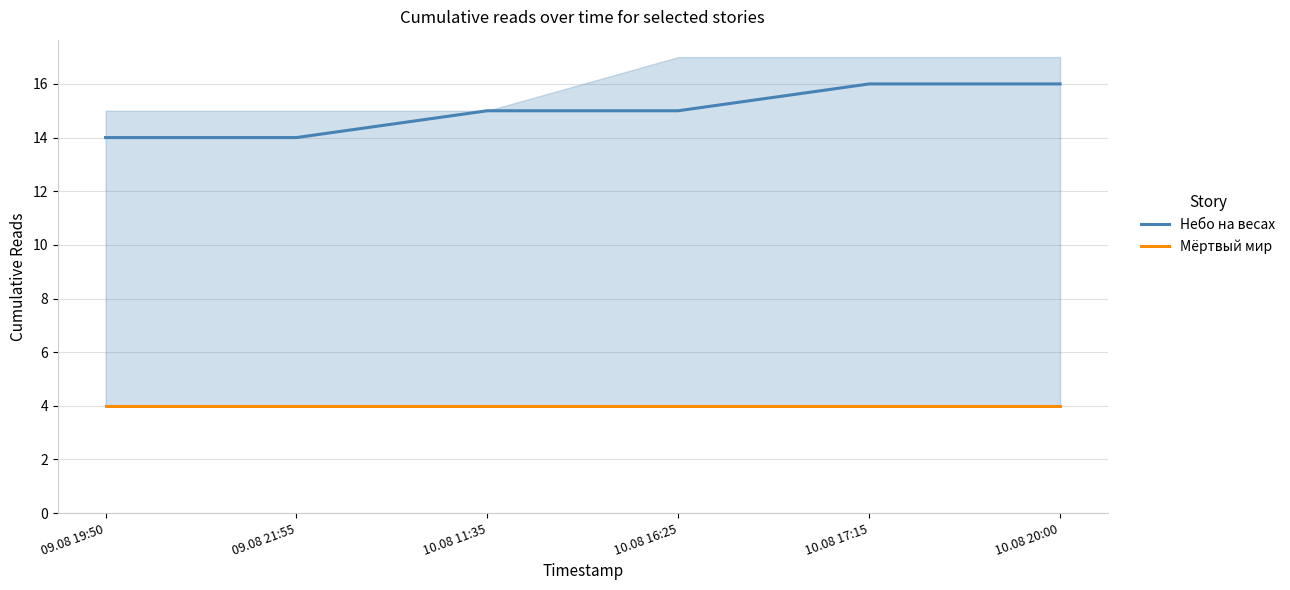

Count the number of data series in this chart.

2